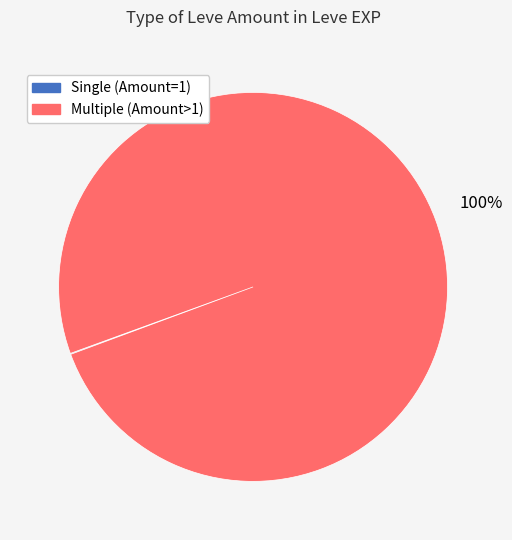

To the nearest percent, what is the difference between the largest and smallest slice percentages?

100%